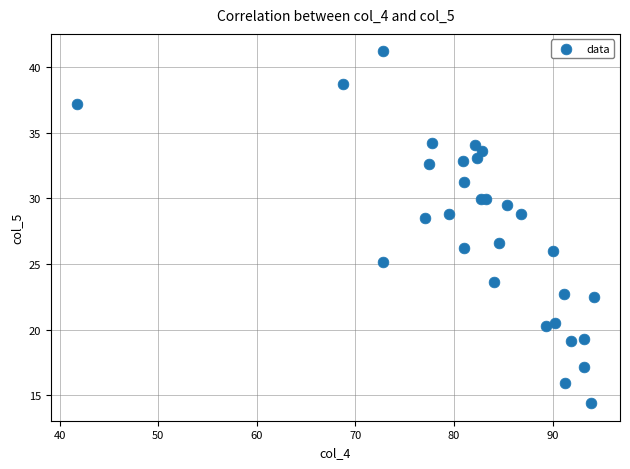

What Y value in the scatter plot is closest to 27?

26.6